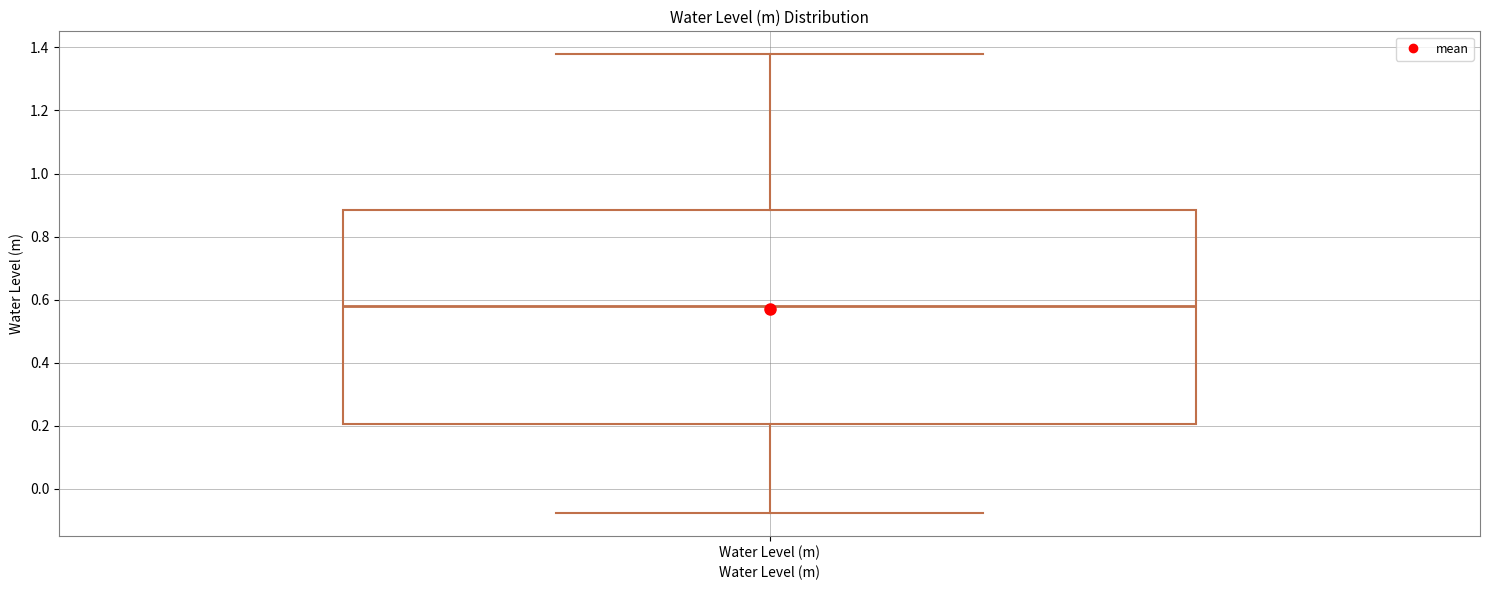

Transcribe this box plot: give where the median line is, the range the box spans, and where the two whiskers end, as read against the y-axis. The values are not printed on the chart, so give them approximately, as read against the axis.

median 0.58, box 0.20 to 0.88, whiskers -0.08 to 1.38